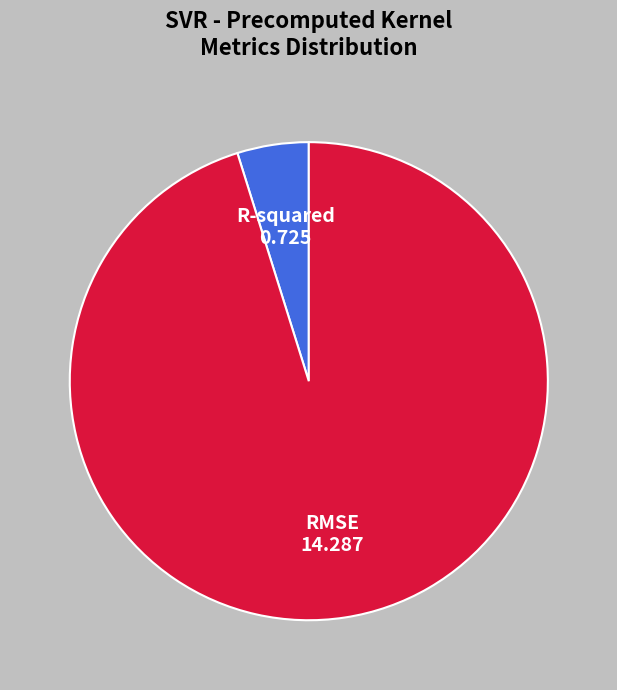

Rank the categories by value from lowest to highest.

R-squared, RMSE